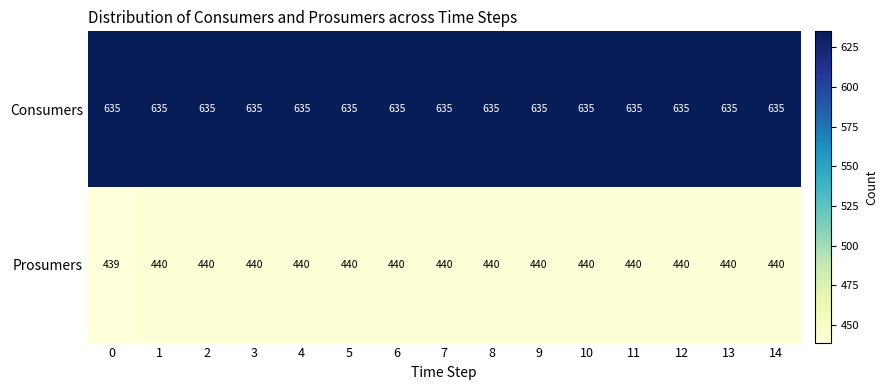

What is the minimum value shown in the chart?

439